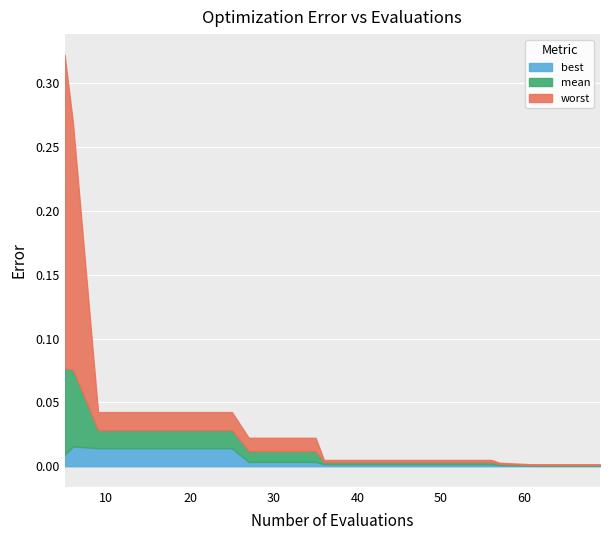

What are all the series names shown in the legend?

best, mean, worst